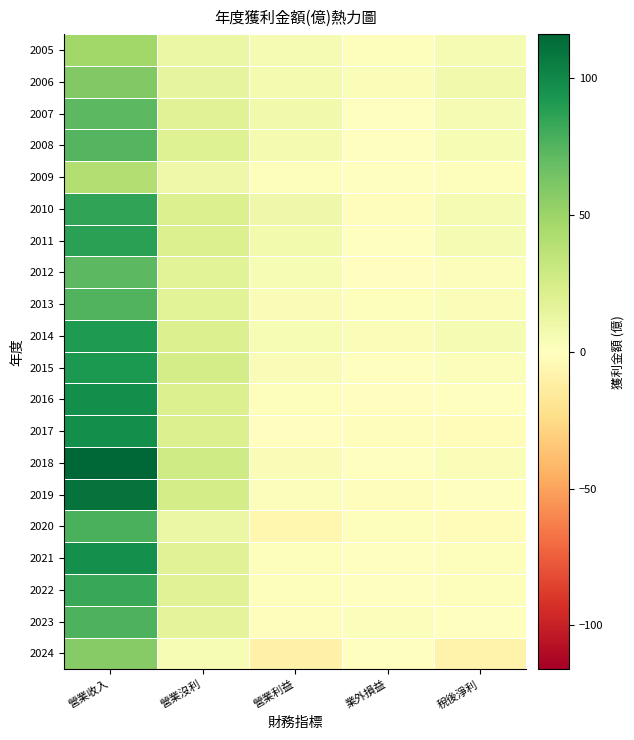

Reading left to right, list all the values displayed in this chart.

2024: 營業收入=57.4	營業沒利=5.0	營業利益=-10.7	業外損益=0.8	稅後淨利=-9.1
2023: 營業收入=76.2	營業沒利=15.5	營業利益=-1.6	業外損益=2.5	稅後淨利=0.5
2022: 營業收入=82.7	營業沒利=18.2	營業利益=1.6	業外損益=0.5	稅後淨利=0.9
2021: 營業收入=96.3	營業沒利=18.8	營業利益=1.7	業外損益=0.6	稅後淨利=1.7
2020: 營業收入=77.8	營業沒利=11.1	營業利益=-6.7	業外損益=1.6	稅後淨利=-3.5
2019: 營業收入=110.0	營業沒利=24.8	營業利益=2.7	業外損益=-1.4	稅後淨利=0.6
2018: 營業收入=116.0	營業沒利=27.2	營業利益=4.2	業外損益=0.6	稅後淨利=3.1
2017: 營業收入=97.6	營業沒利=21.0	營業利益=-0.5	業外損益=-1.5	稅後淨利=-2.4
2016: 營業收入=97.7	營業沒利=21.5	營業利益=1.3	業外損益=-0.2	稅後淨利=0.6
2015: 營業收入=91.9	營業沒利=24.8	營業利益=3.9	業外損益=0.4	稅後淨利=2.7
2014: 營業收入=90.7	營業沒利=21.6	營業利益=5.3	業外損益=3.2	稅後淨利=5.8
2013: 營業收入=76.1	營業沒利=17.8	營業利益=3.7	業外損益=1.1	稅後淨利=2.8
2012: 營業收入=72.3	營業沒利=17.3	營業利益=4.6	業外損益=-0.7	稅後淨利=2.3
2011: 營業收入=87.2	營業沒利=21.5	營業利益=7.5	業外損益=0.3	稅後淨利=5.8
2010: 營業收入=85.9	營業沒利=21.3	營業利益=9.3	業外損益=-1.2	稅後淨利=6.0
2009: 營業收入=40.1	營業沒利=10.7	營業利益=1.6	業外損益=0.1	稅後淨利=1.1
2008: 營業收入=75.1	營業沒利=19.5	營業利益=6.6	業外損益=0.6	稅後淨利=5.0
2007: 營業收入=71.6	營業沒利=18.9	營業利益=8.6	業外損益=0.2	稅後淨利=6.0
2006: 營業收入=59.6	營業沒利=15.2	營業利益=6.8	業外損益=3.1	稅後淨利=8.3
2005: 營業收入=47.3	營業沒利=11.6	營業利益=5.6	業外損益=1.1	稅後淨利=5.5